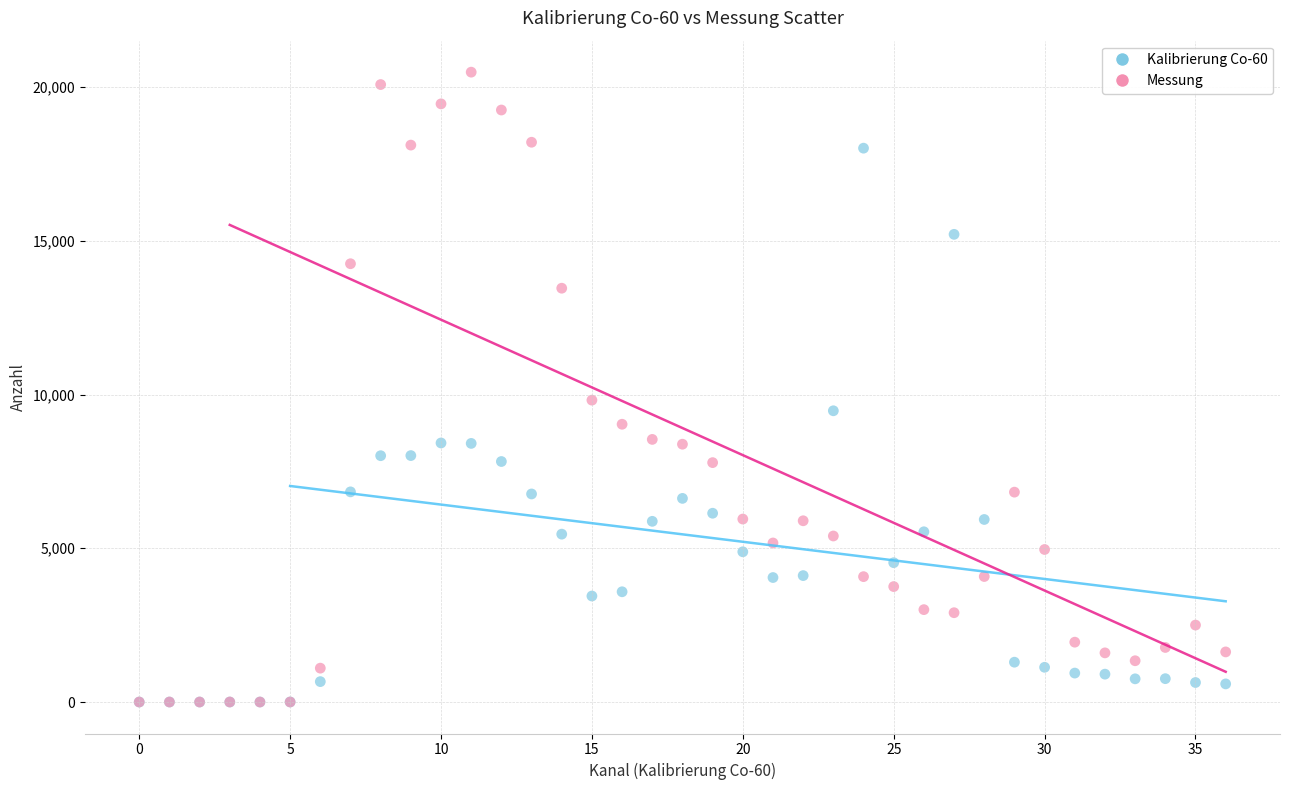

Across all series, what Y value is closest to 10241?

9817